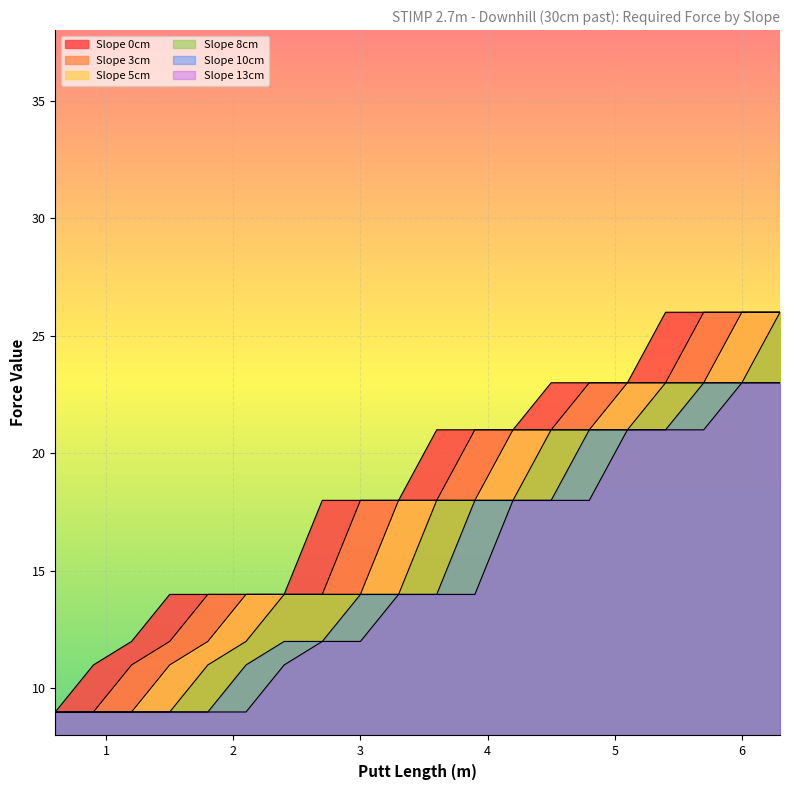

True or false: Slope 8cm has more than 0 interior local peaks.

False